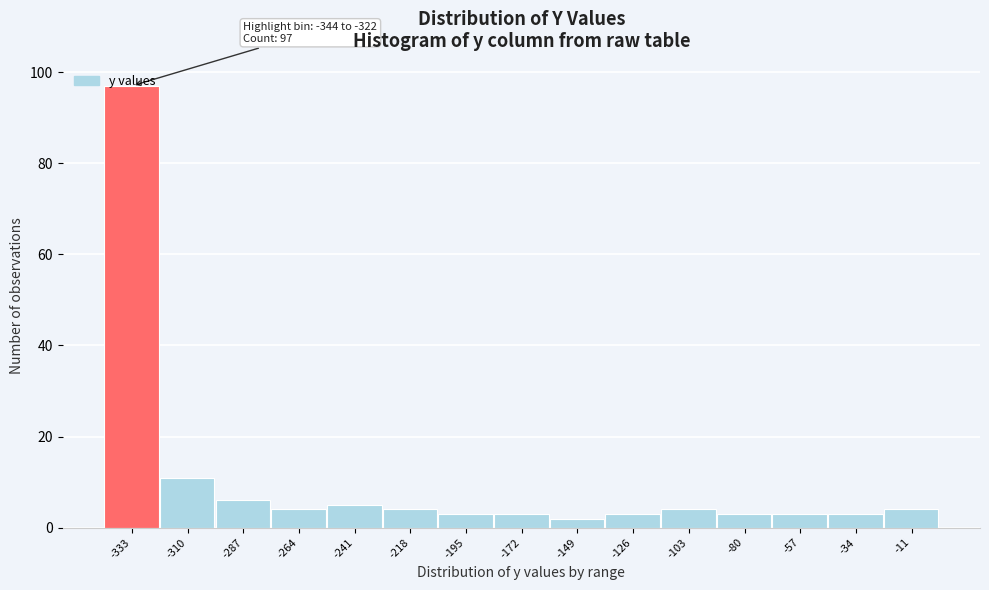

Over which range of the x-axis is the bar tallest?

-345 to -320